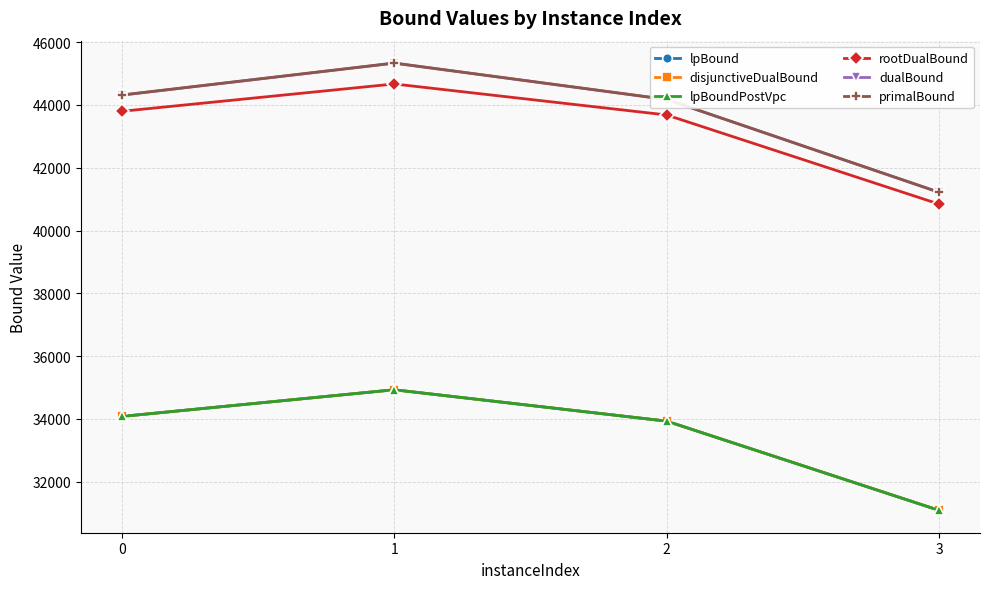

What is the greatest value displayed?

45335.0